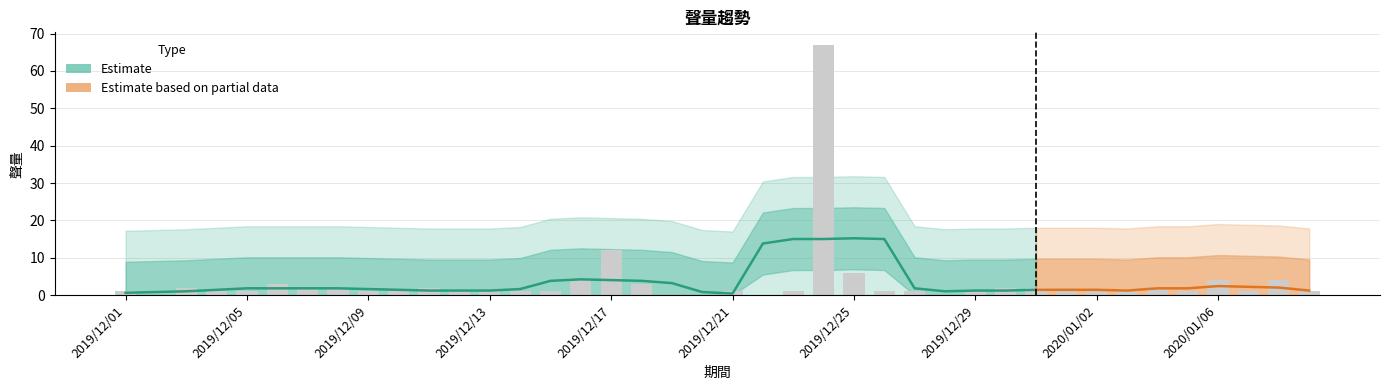

Is it true that the value at 2019/12/08 is 3?

False